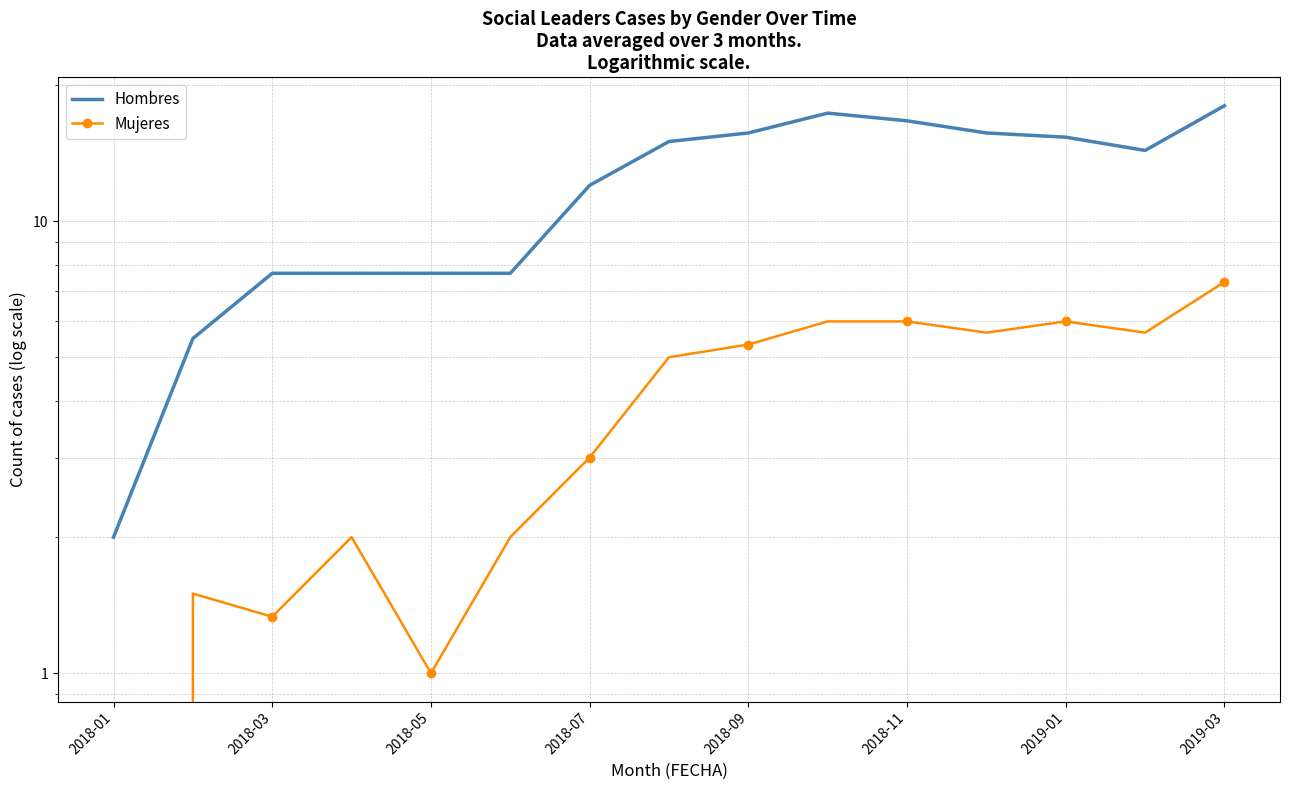

True or false: Mujeres and Hombres intersect in this chart.

False